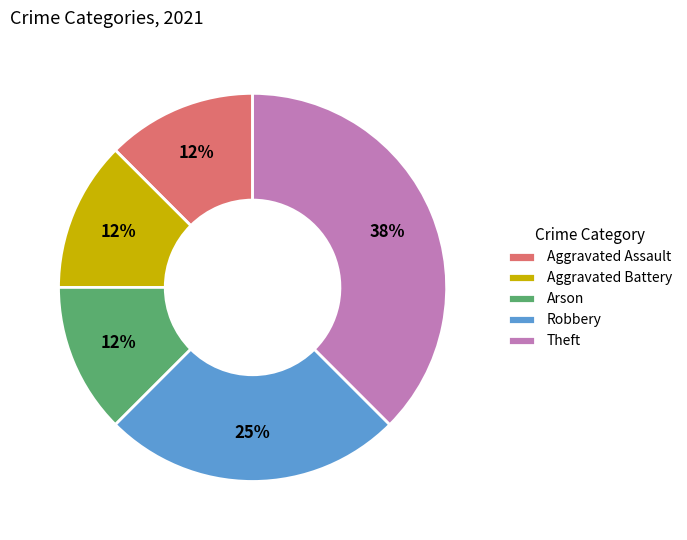

To the nearest percent, what is the average slice percentage?

20%